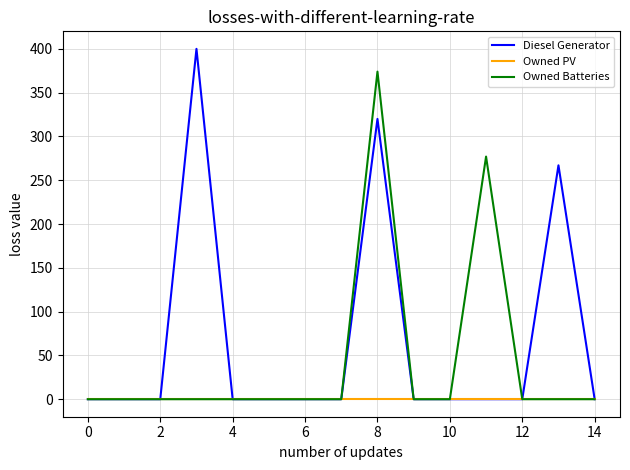

Does the chart have visible grid lines?

Yes